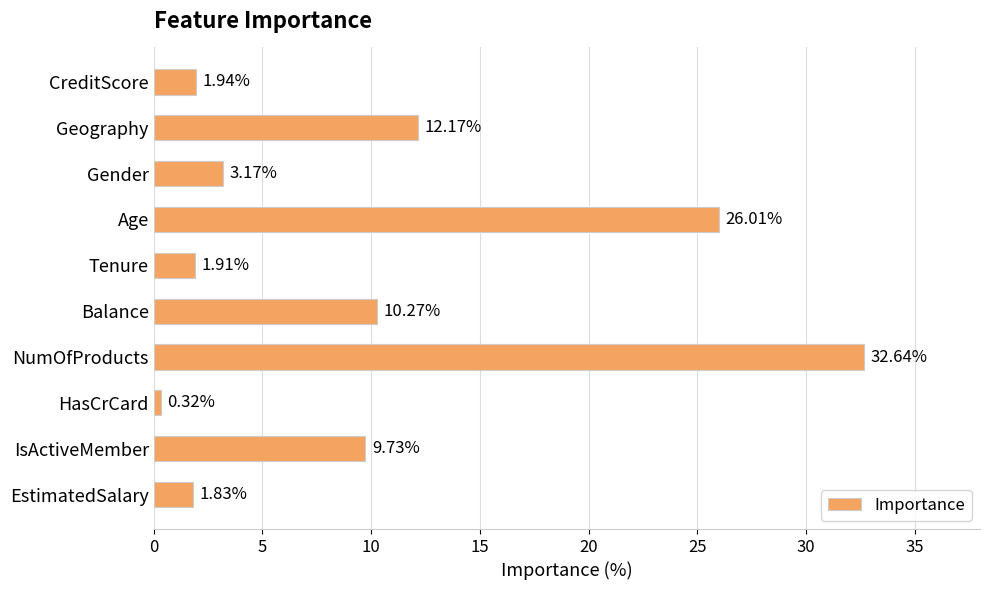

Rank the categories by value from highest to lowest.

NumOfProducts, Age, Geography, Balance, IsActiveMember, Gender, CreditScore, Tenure, EstimatedSalary, HasCrCard